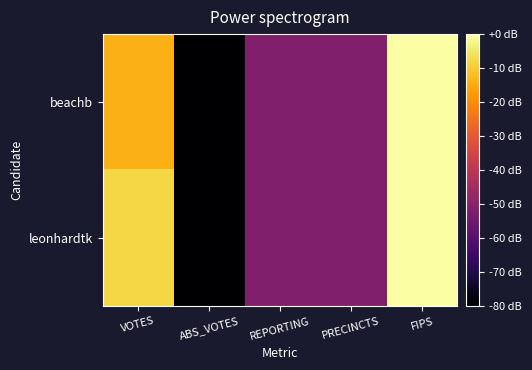

Reading left to right, extract all data points from this chart.

beachb: VOTES=-13.9	ABS_VOTES=-80.0	REPORTING=-51.7	PRECINCTS=-51.7	FIPS=0.0
leonhardtk: VOTES=-7.9	ABS_VOTES=-80.0	REPORTING=-51.7	PRECINCTS=-51.7	FIPS=0.0